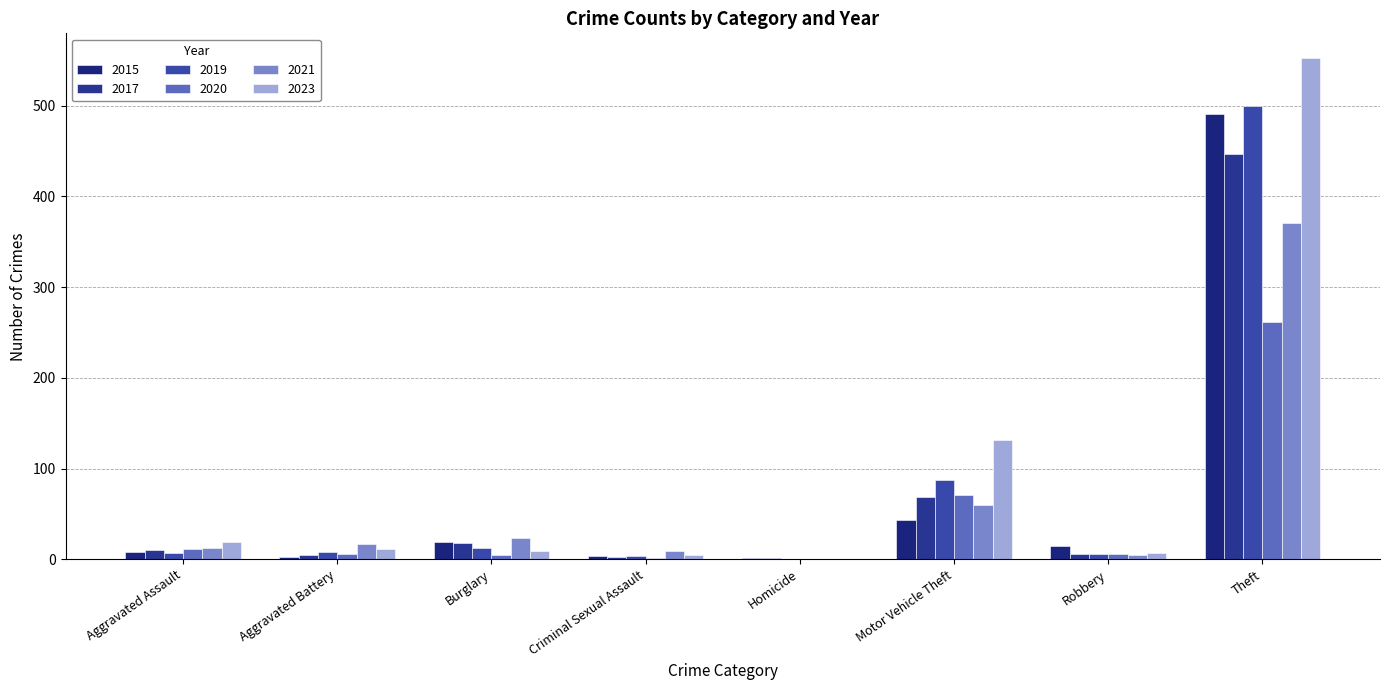

Reading left to right, extract all data points from this chart.

2015: Aggravated Assault=8	Aggravated Battery=3	Burglary=19	Criminal Sexual Assault=4	Homicide=1	Motor Vehicle Theft=43	Robbery=15	Theft=491
2017: Aggravated Assault=10	Aggravated Battery=5	Burglary=18	Criminal Sexual Assault=2	Homicide=1	Motor Vehicle Theft=69	Robbery=6	Theft=447
2019: Aggravated Assault=7	Aggravated Battery=8	Burglary=12	Criminal Sexual Assault=4	Homicide=0	Motor Vehicle Theft=87	Robbery=6	Theft=499
2021: Aggravated Assault=12	Aggravated Battery=17	Burglary=23	Criminal Sexual Assault=9	Homicide=0	Motor Vehicle Theft=60	Robbery=5	Theft=371
2023: Aggravated Assault=19	Aggravated Battery=11	Burglary=9	Criminal Sexual Assault=5	Homicide=0	Motor Vehicle Theft=132	Robbery=7	Theft=552
2020: Aggravated Assault=11	Aggravated Battery=6	Burglary=5	Criminal Sexual Assault=1	Homicide=0	Motor Vehicle Theft=71	Robbery=6	Theft=261